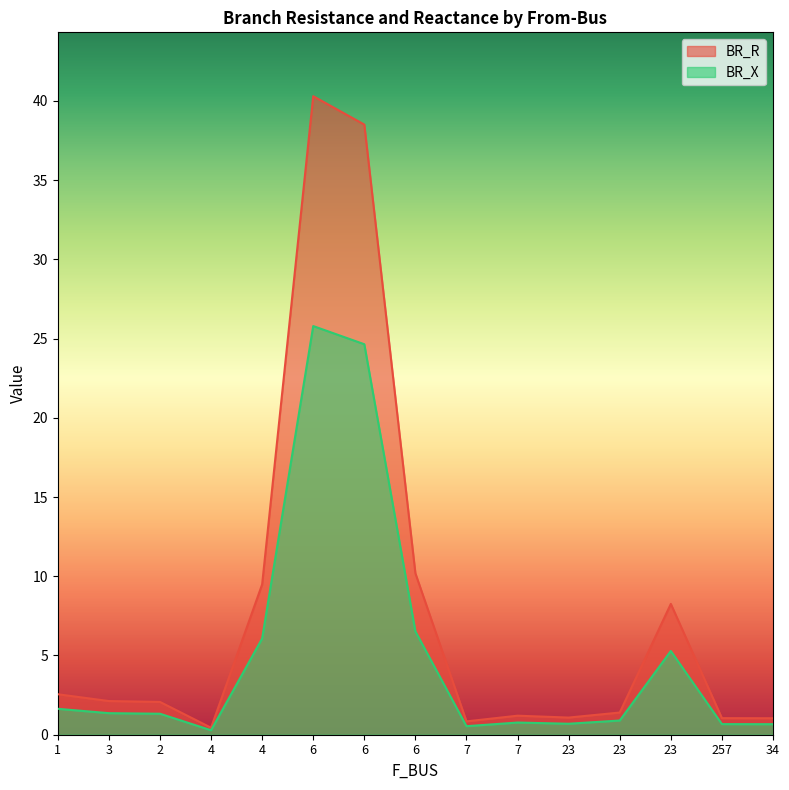

What is the approximate value of BR_R at 6?

10.2